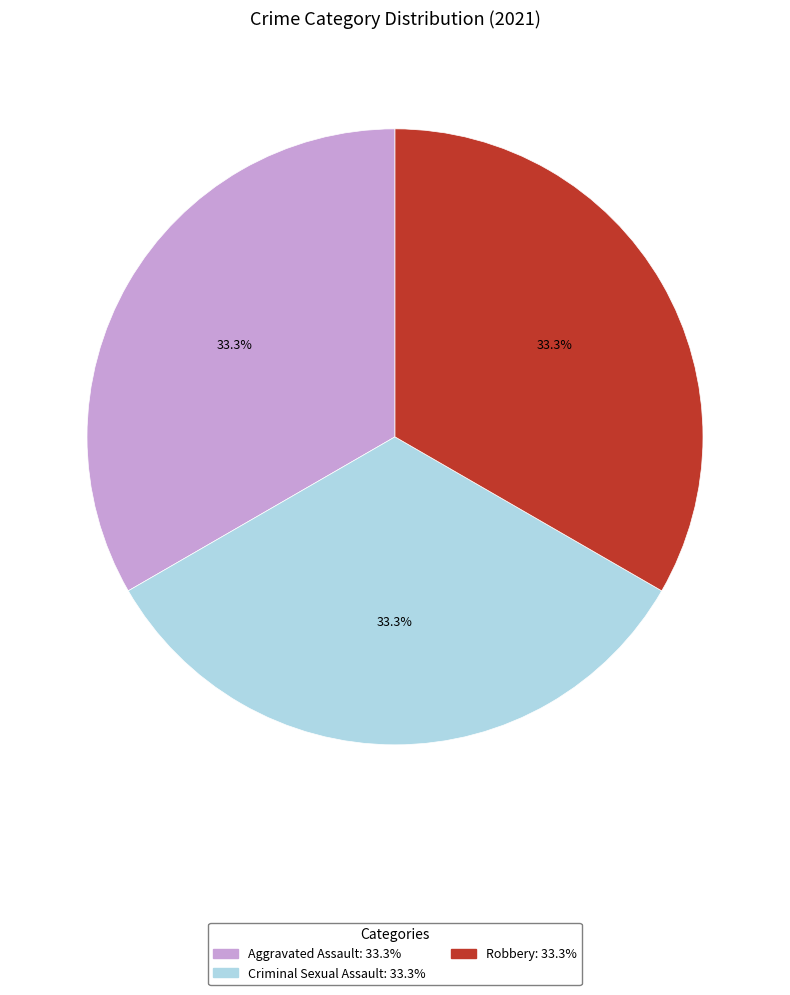

Is there a majority slice in this chart?

No